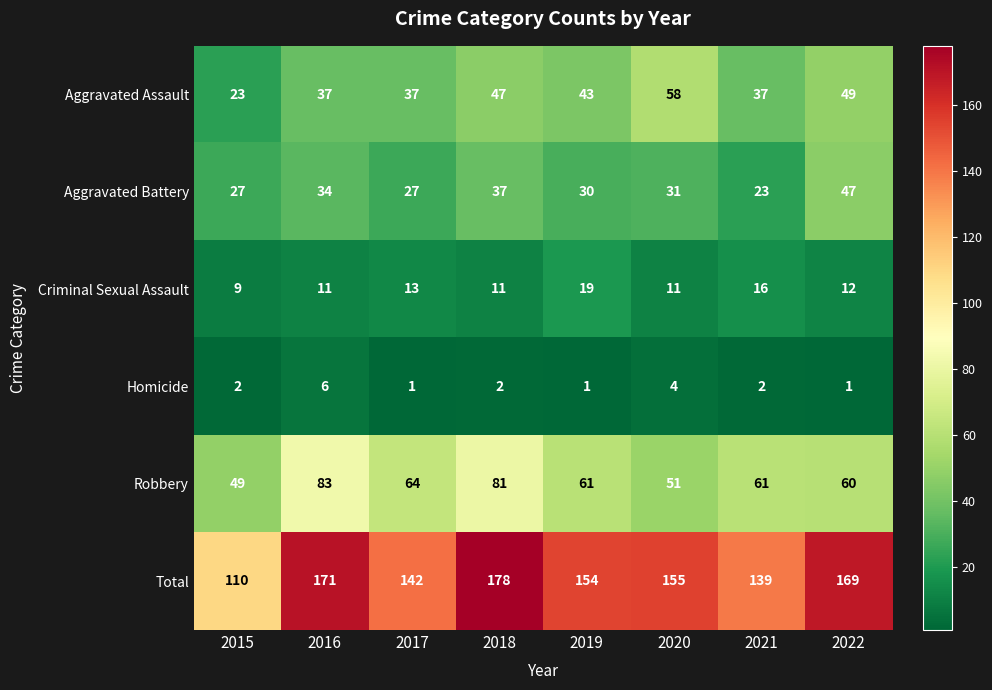

What is the total value across all series at 2018?

356